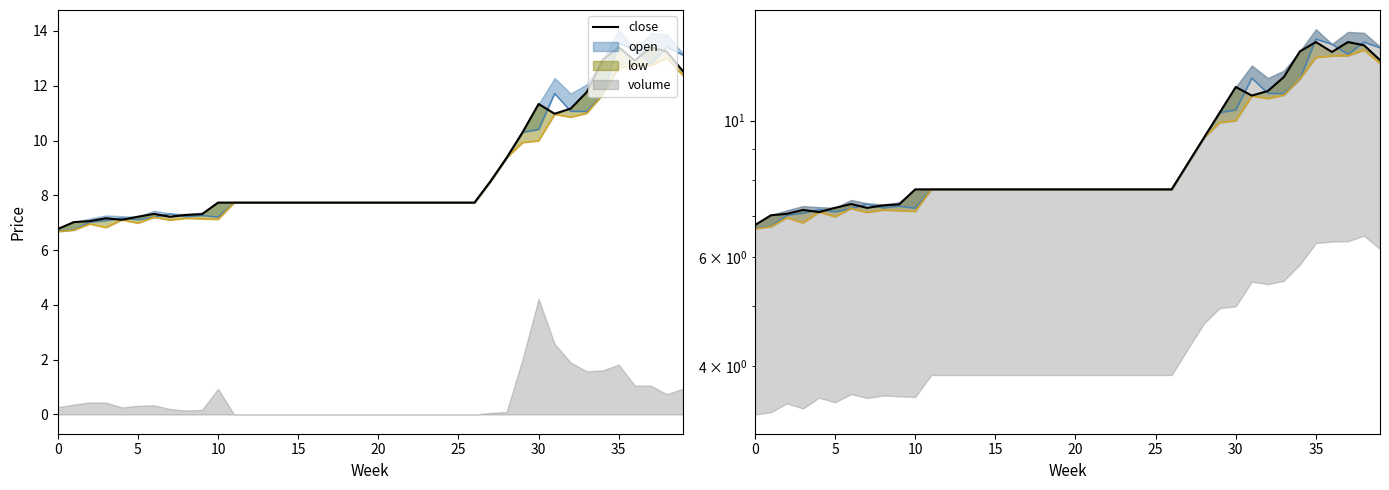

At which label is the value closest to 10?

29